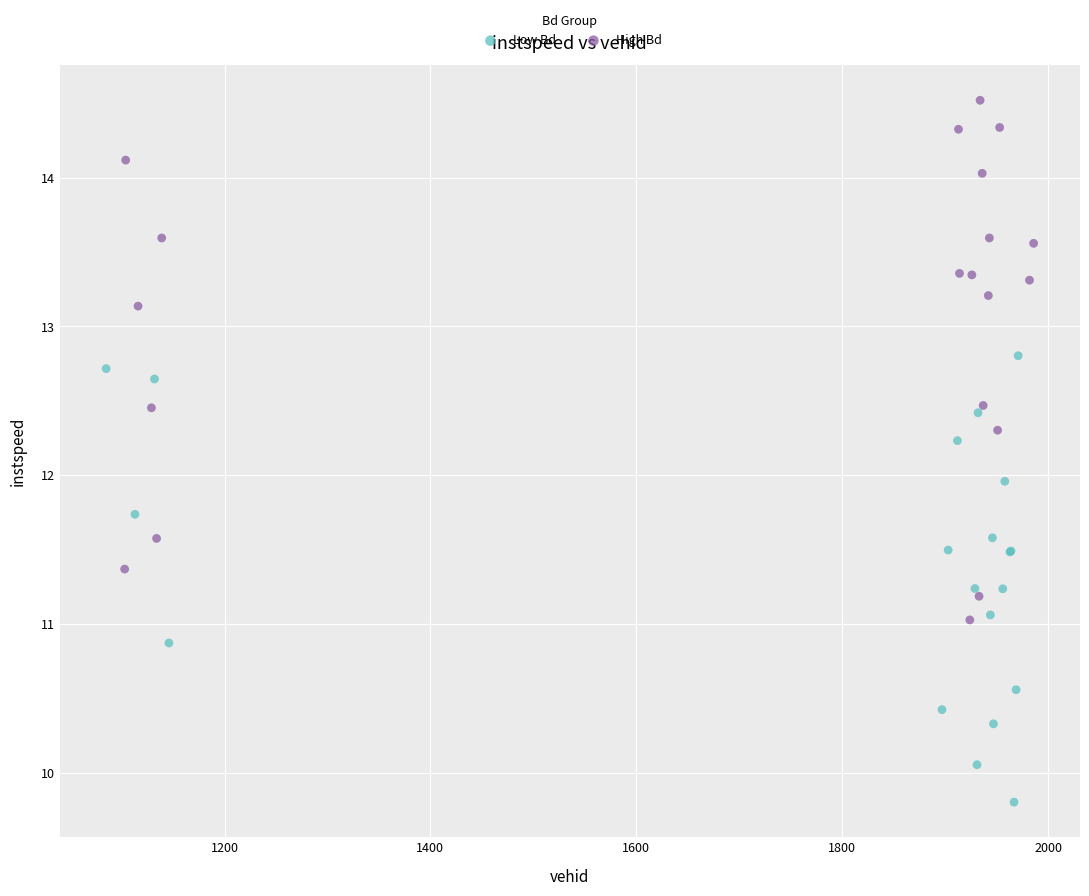

Which series reaches the maximum Y coordinate?

High Bd